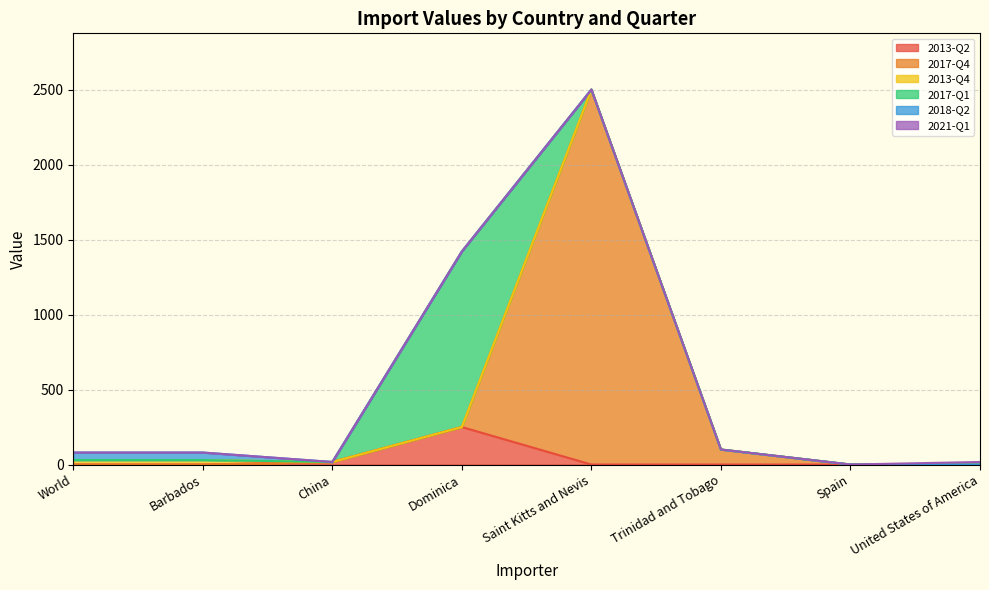

Reading right to left, extract all data points from this chart.

2013-Q2: United States of America=0	Spain=0	Trinidad and Tobago=0	Saint Kitts and Nevis=0	Dominica=250	China=17	Barbados=0	World=0
2017-Q4: United States of America=0	Spain=0	Trinidad and Tobago=100	Saint Kitts and Nevis=2500	Dominica=0	China=0	Barbados=0	World=0
2013-Q4: United States of America=0	Spain=0	Trinidad and Tobago=0	Saint Kitts and Nevis=0	Dominica=0	China=0	Barbados=30	World=30
2017-Q1: United States of America=0	Spain=0	Trinidad and Tobago=0	Saint Kitts and Nevis=0	Dominica=1171	China=0	Barbados=0	World=0
2018-Q2: United States of America=0	Spain=0	Trinidad and Tobago=0	Saint Kitts and Nevis=0	Dominica=0	China=0	Barbados=50	World=50
2021-Q1: United States of America=17	Spain=0	Trinidad and Tobago=0	Saint Kitts and Nevis=0	Dominica=0	China=0	Barbados=0	World=0